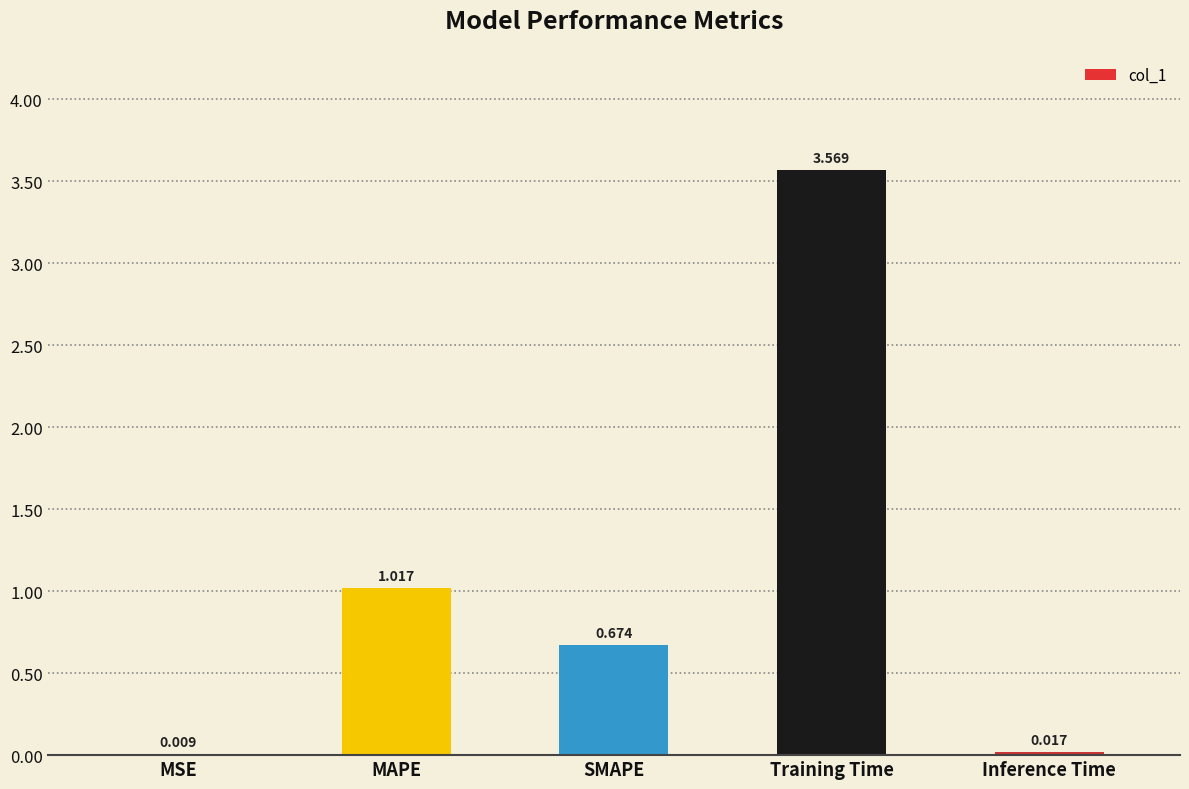

What is the sum of all values?

5.3